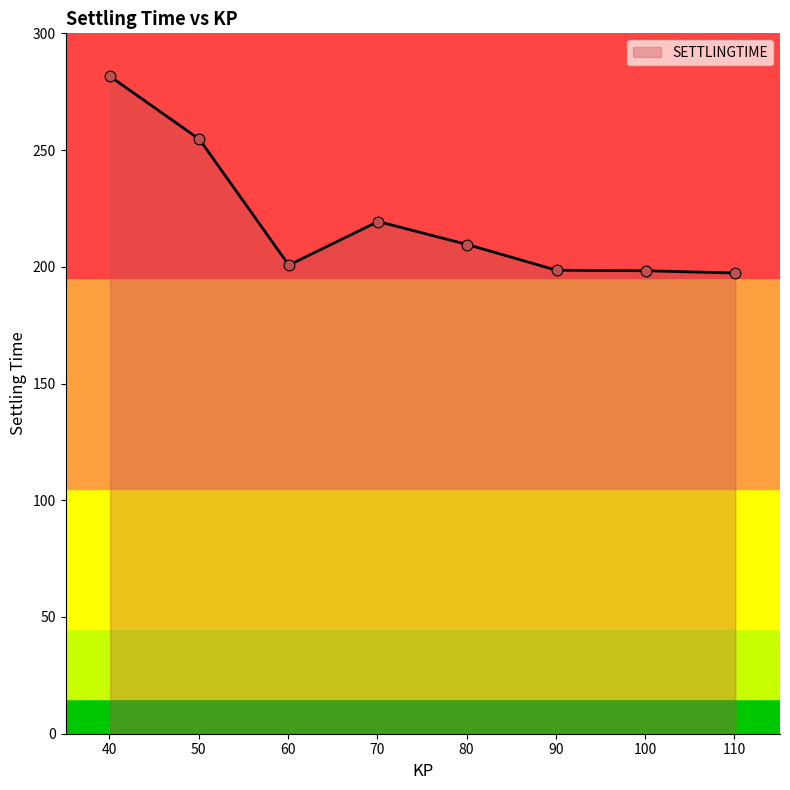

What is the difference between the maximum and minimum values?

84.2